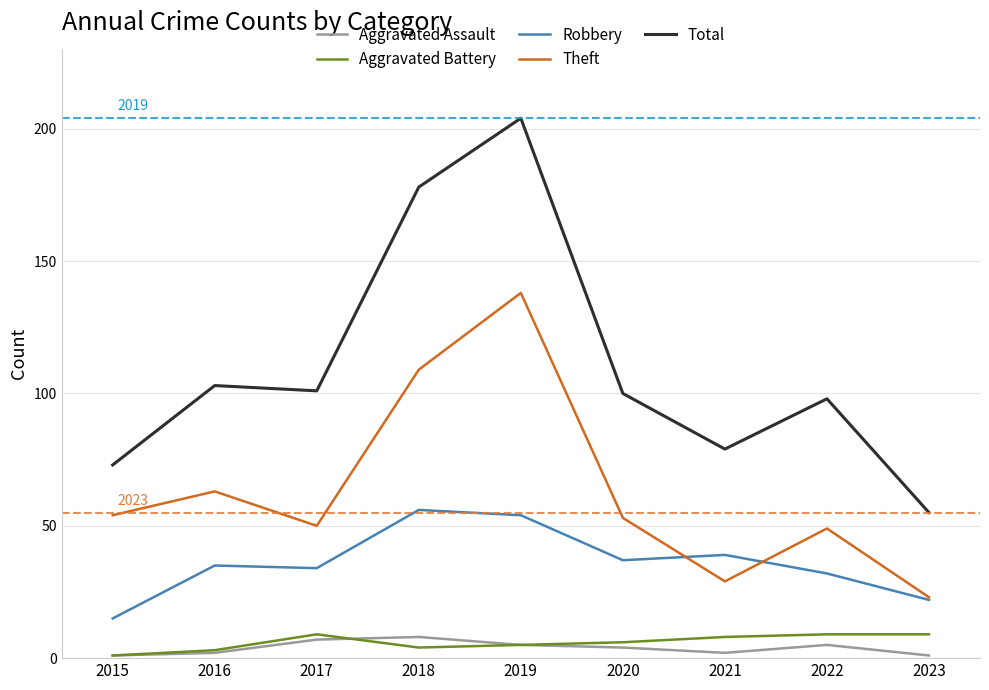

Is the value of Robbery at 2019 greater than the value of Aggravated Assault at 2021?

Yes